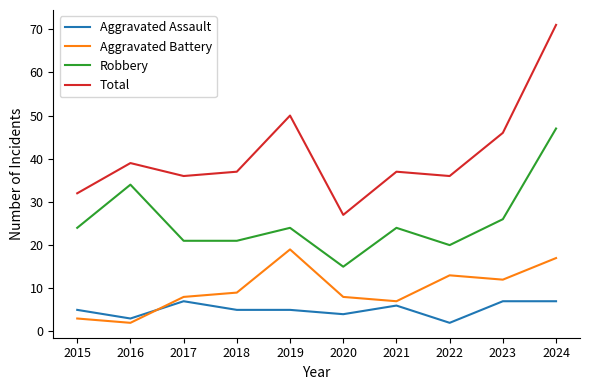

Is the value of Aggravated Battery at 2015 greater than the value of Total at 2019?

No